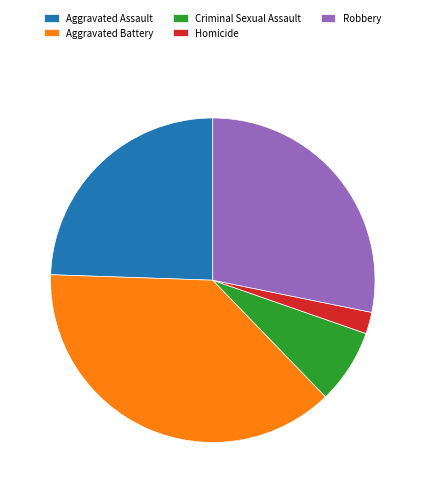

Is Criminal Sexual Assault the majority of the pie?

No